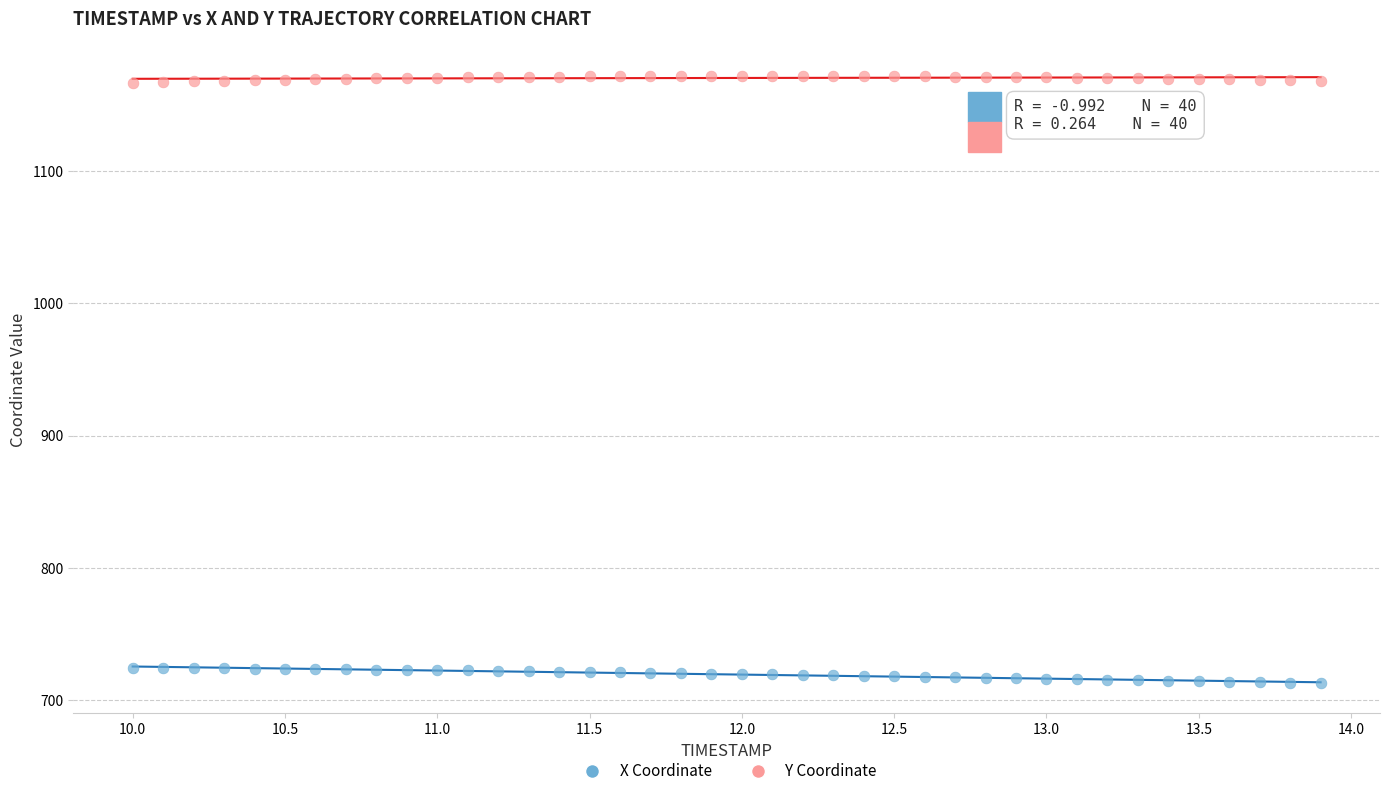

Which series has the widest spread of Y values?

X Coordinate